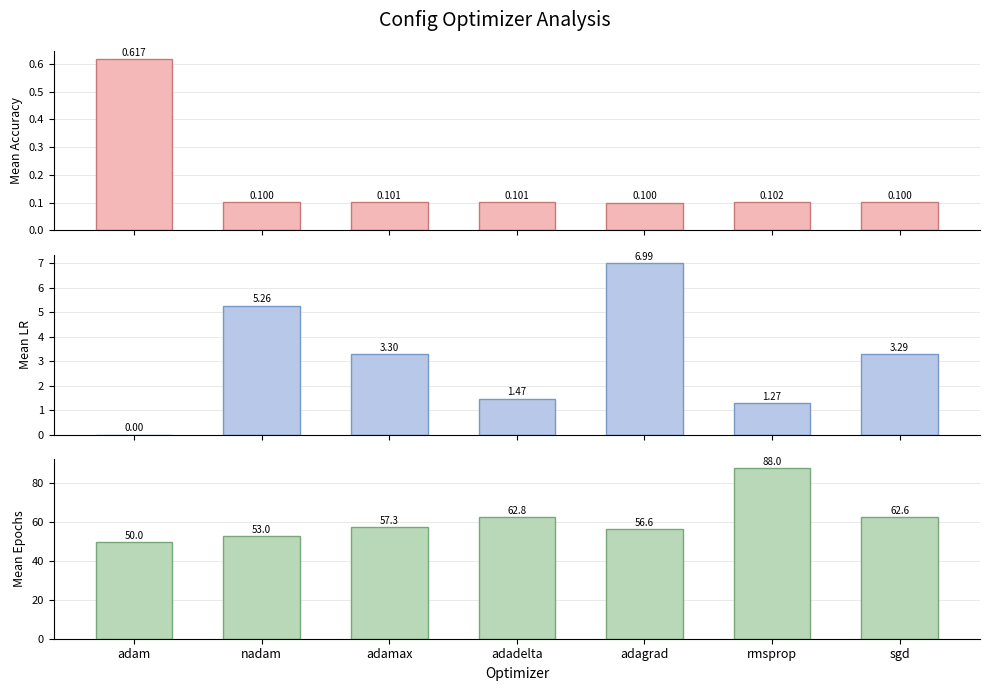

True or false: mean_epochs has a value of 31.4 at adamax.

False